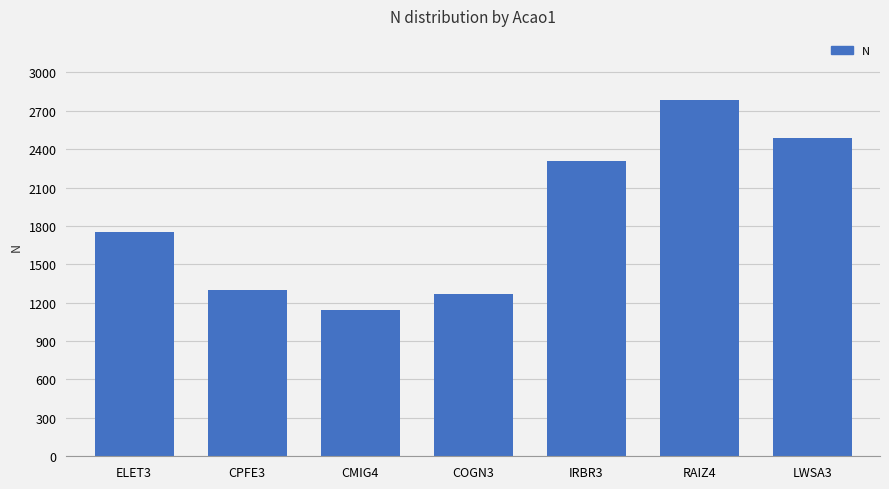

Read the value at IRBR3.

2310